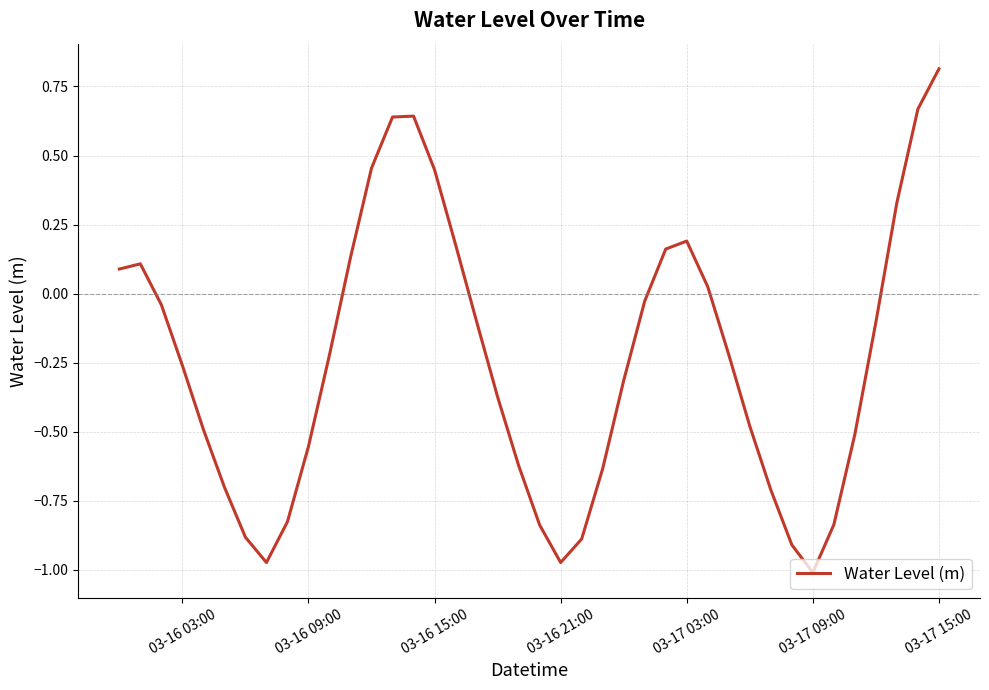

What is the maximum value shown in the chart?

0.8